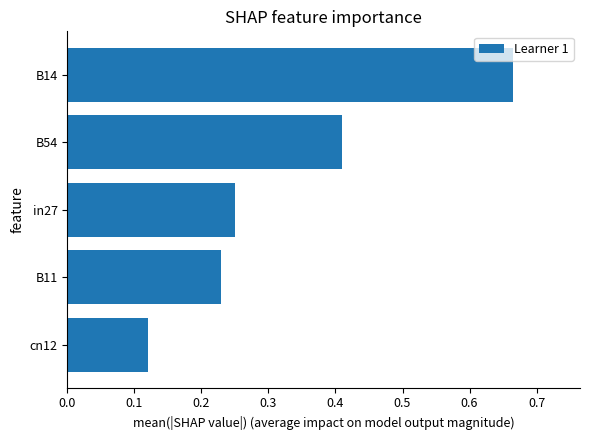

Where is the data nearest to the value 0?

cn12